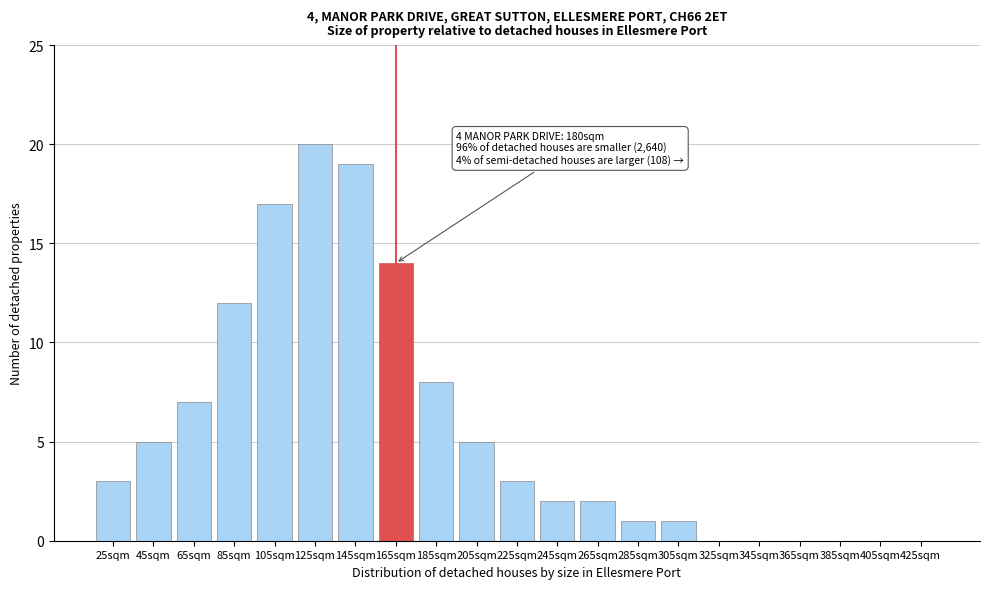

Reading left to right, transcribe all the data shown in this chart.

25sqm=3	45sqm=5	65sqm=7	85sqm=12	105sqm=17	125sqm=20	145sqm=19	165sqm=14	185sqm=8	205sqm=5	225sqm=3	245sqm=2	265sqm=2	285sqm=1	305sqm=1	325sqm=0	345sqm=0	365sqm=0	385sqm=0	405sqm=0	425sqm=0